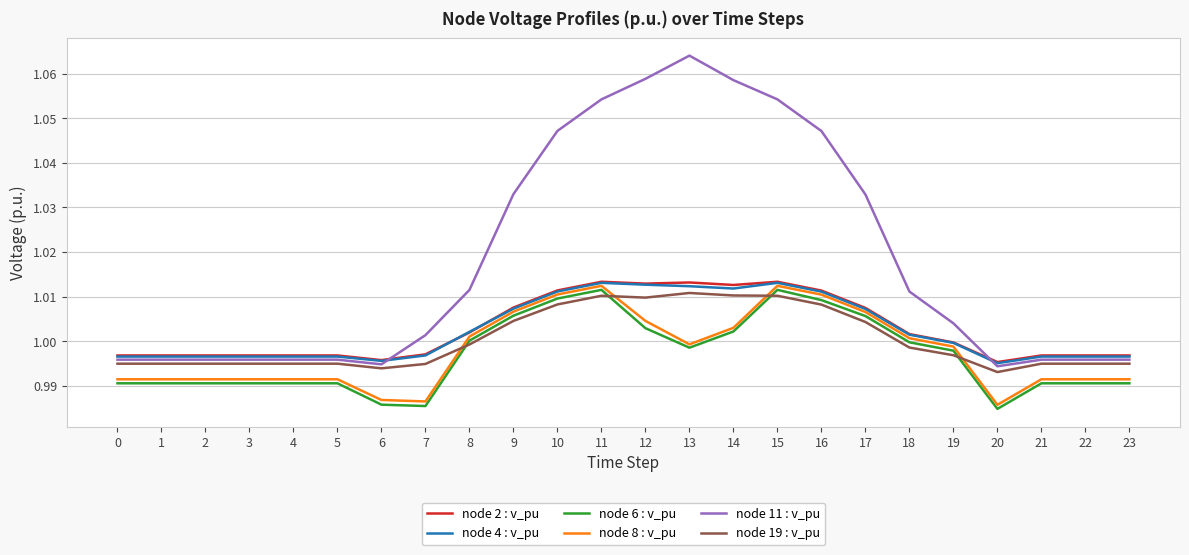

Which series has the largest range (max minus min)?

node 11 : v_pu